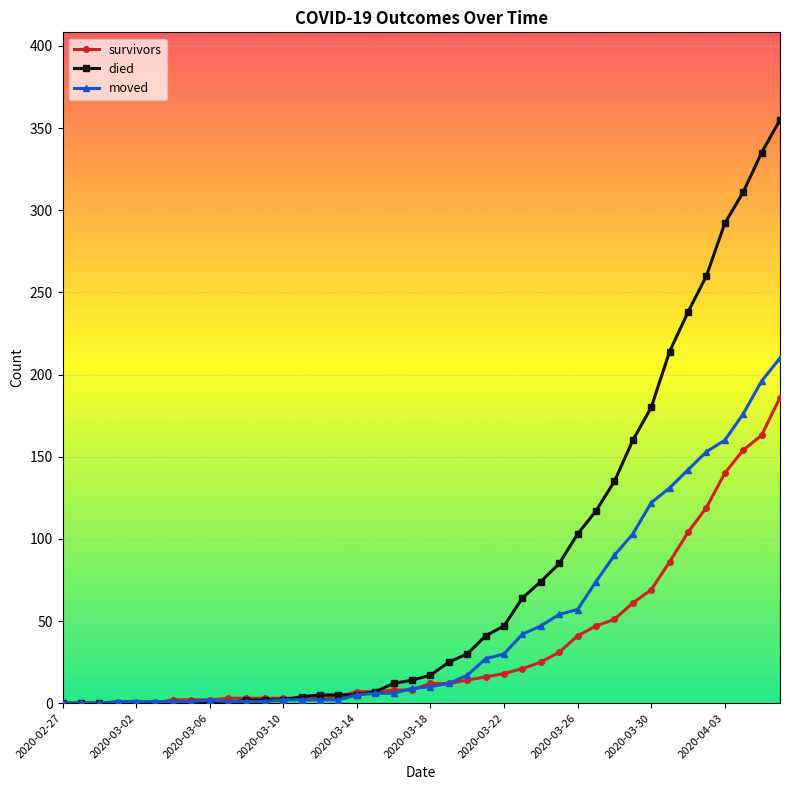

Which series has the largest total across all categories?

died